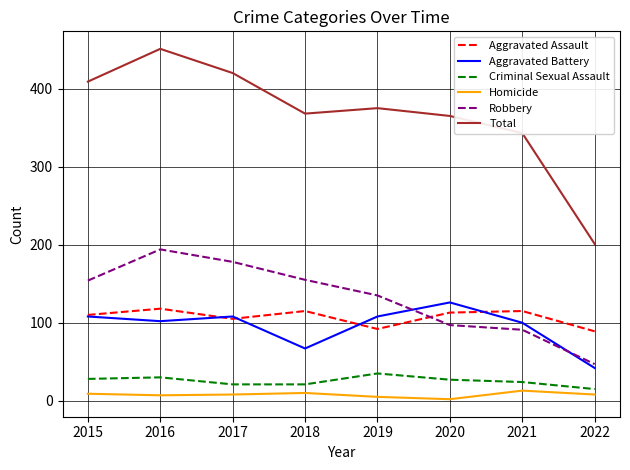

Is it true that Aggravated Assault equals 26 at 2017?

False